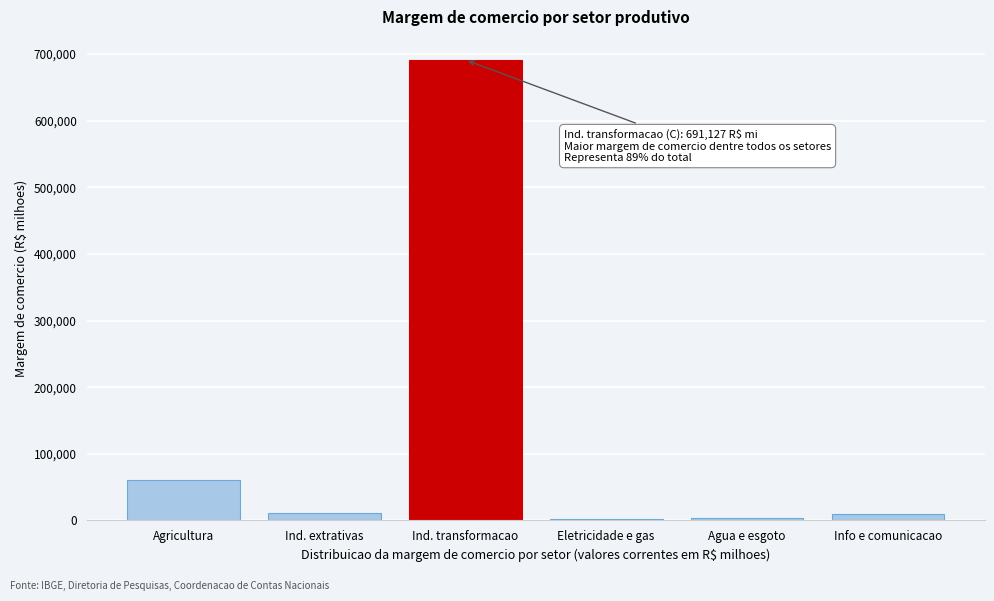

What is the sum of all values?

776292